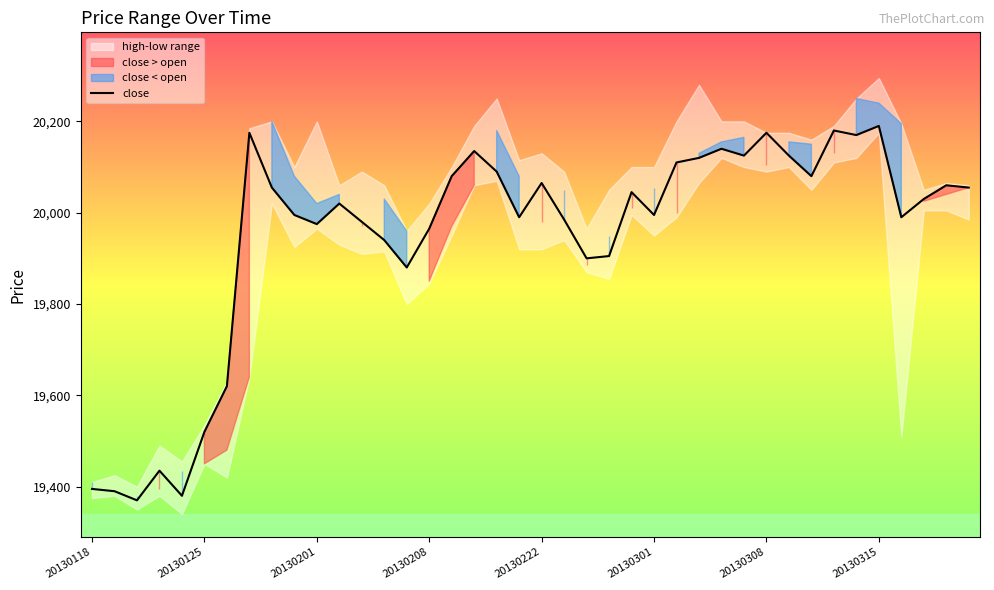

Reading left to right, extract all data points from this chart.

19395	19390	19370	19435	19380	19520	19620	20175	20055	19995	19975	20020	19980	19940	19880	19965	20080	20135	20090	19990	20065	19985	19900	19905	20045	19995	20110	20120	20140	20125	20175	20125	20080	20180	20170	20190	19990	20030	20060	20055